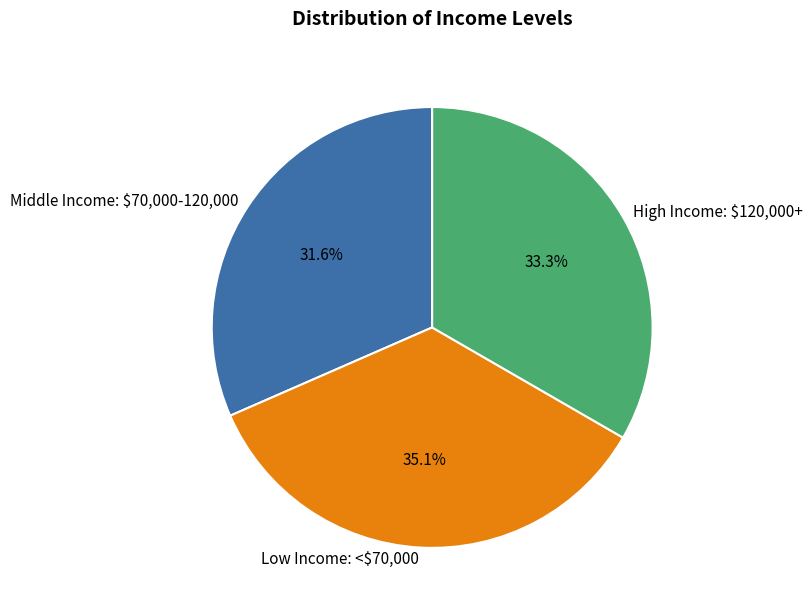

What percentage is NOT represented by Middle Income: $70,000-120,000?

68.4%